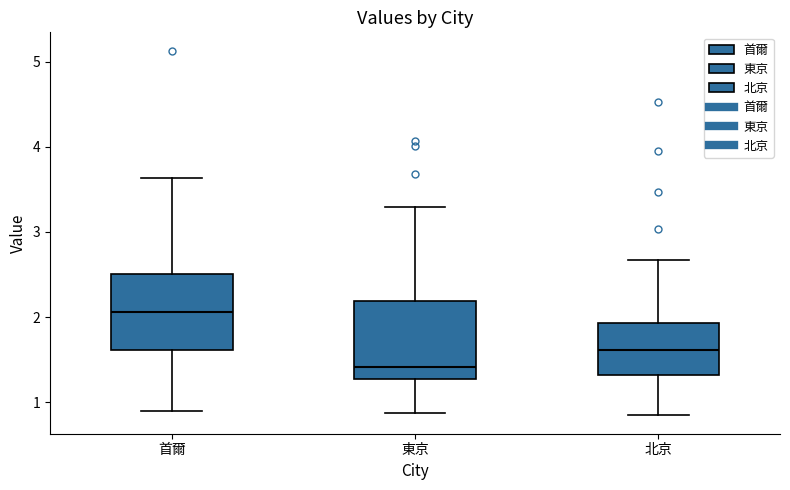

Reading left to right, read every box against the y-axis: the position of its median line, the range the box covers, and the ends of its whiskers. The values are not printed on the chart, so give them approximately, as read against the axis.

首爾: median 2.1, box 1.6 to 2.5, whiskers 0.9 to 3.6
東京: median 1.4, box 1.3 to 2.2, whiskers 0.9 to 3.3
北京: median 1.6, box 1.3 to 1.9, whiskers 0.8 to 2.7